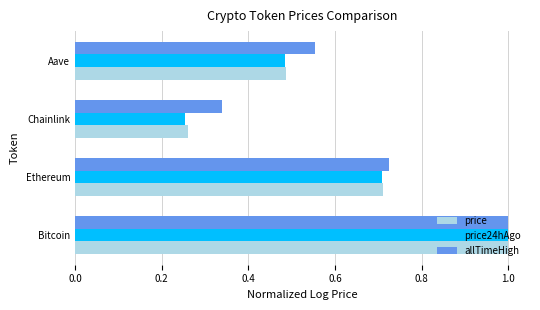

At how many categories does at least one series exceed 0?

4